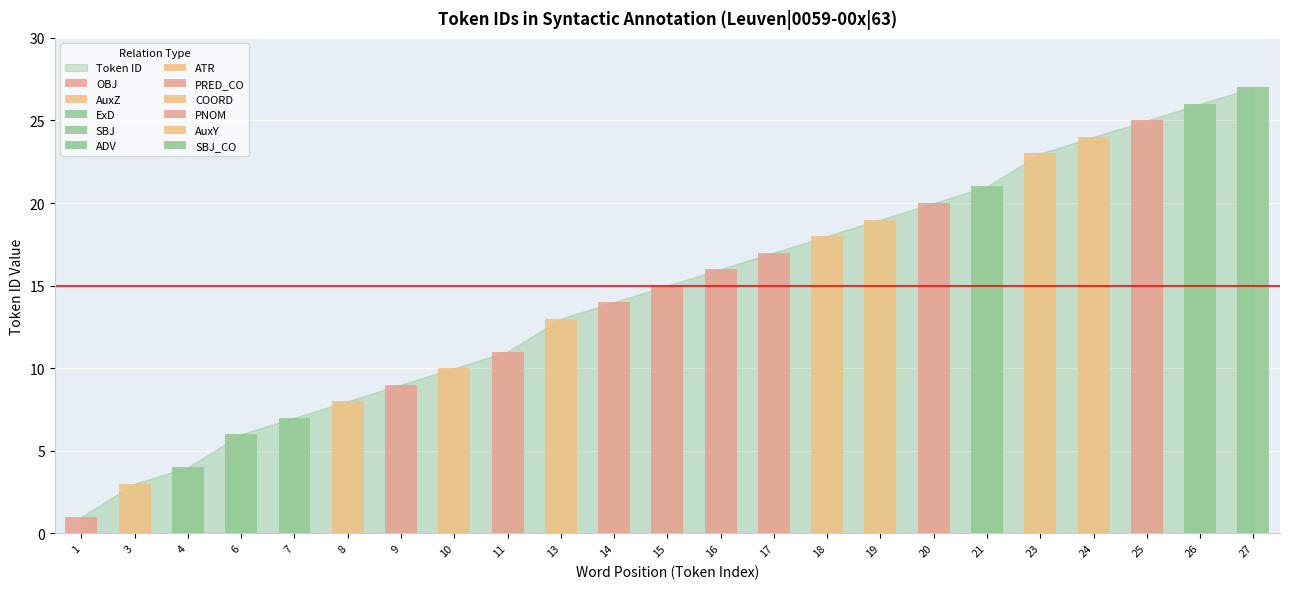

What is the difference between the second highest and second lowest values?

23